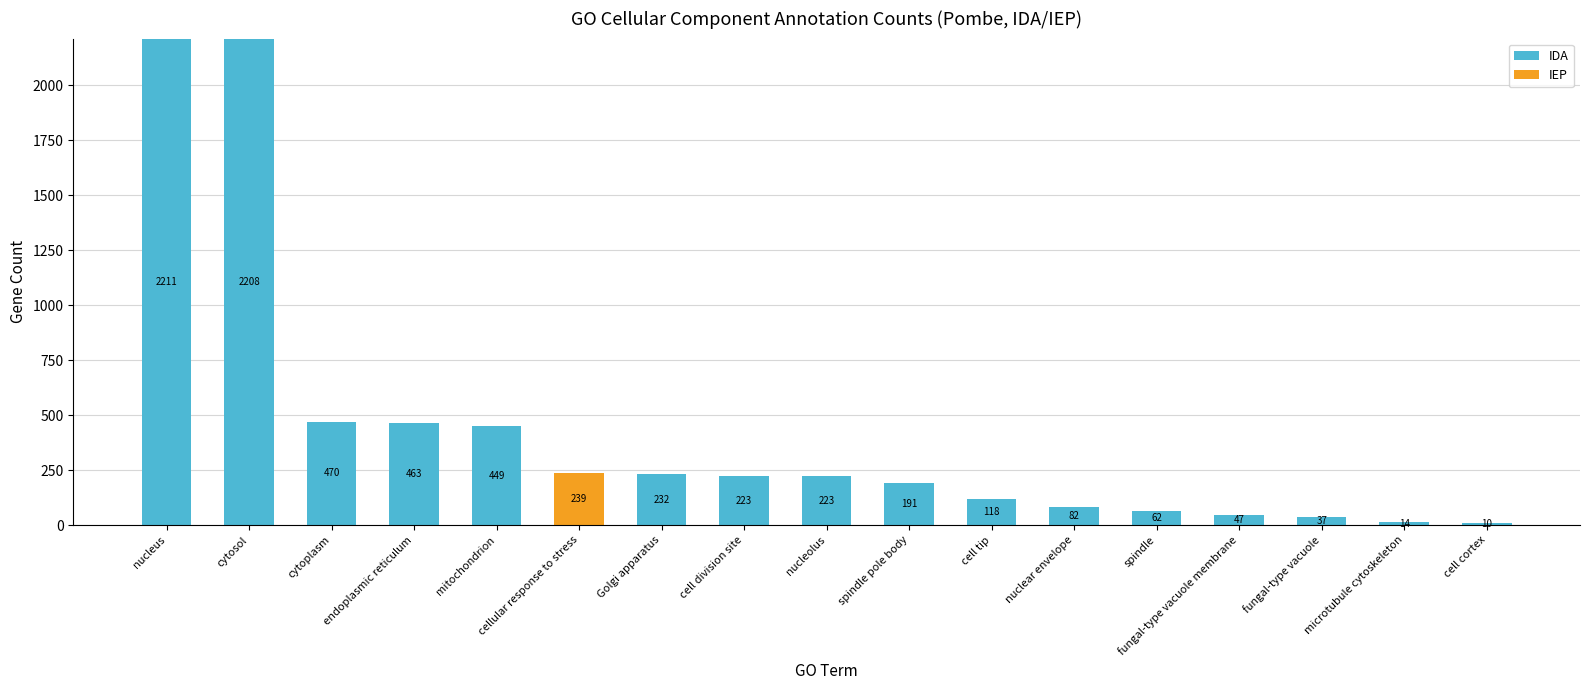

Count the number of categories in the chart.

17